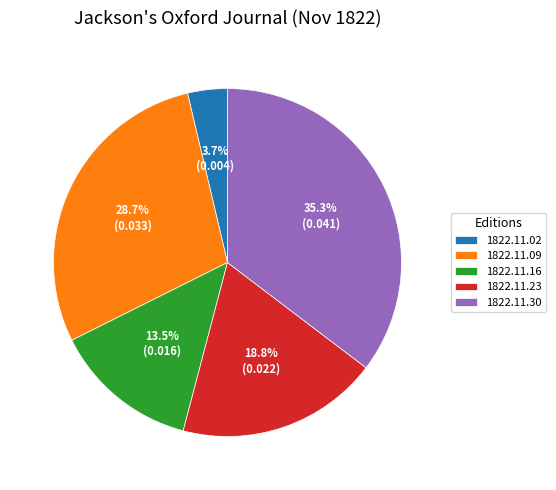

Is there a majority slice in this chart?

No